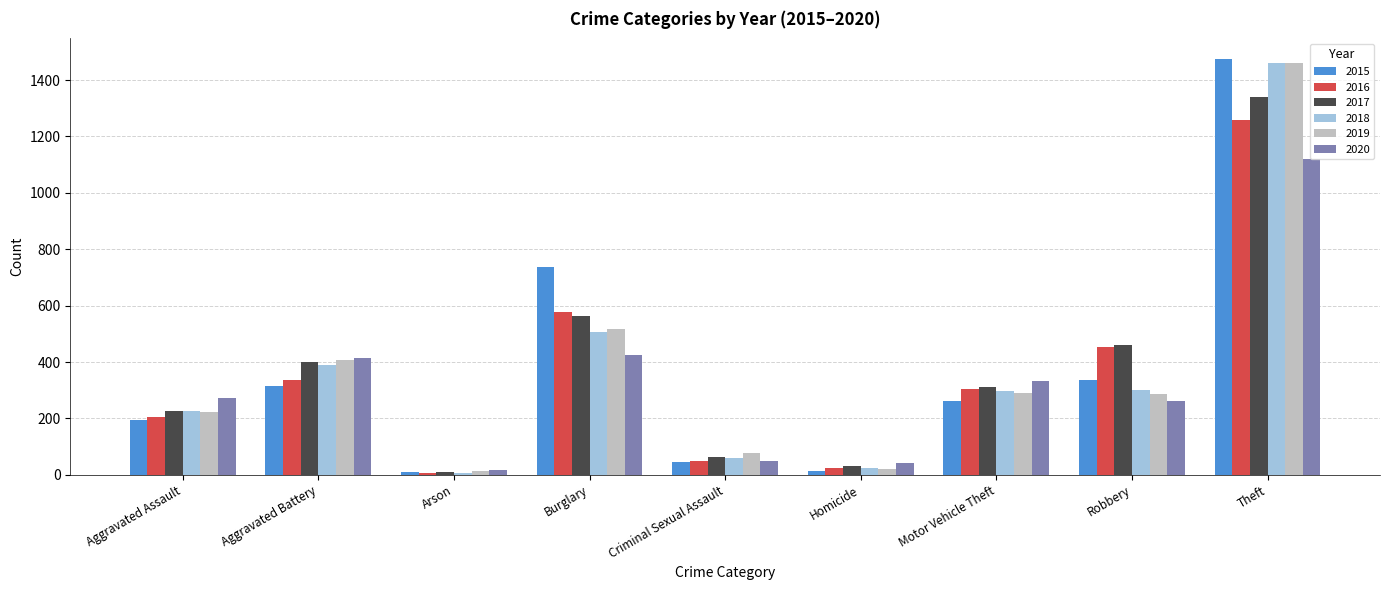

What is the maximum value for 2015?

1474